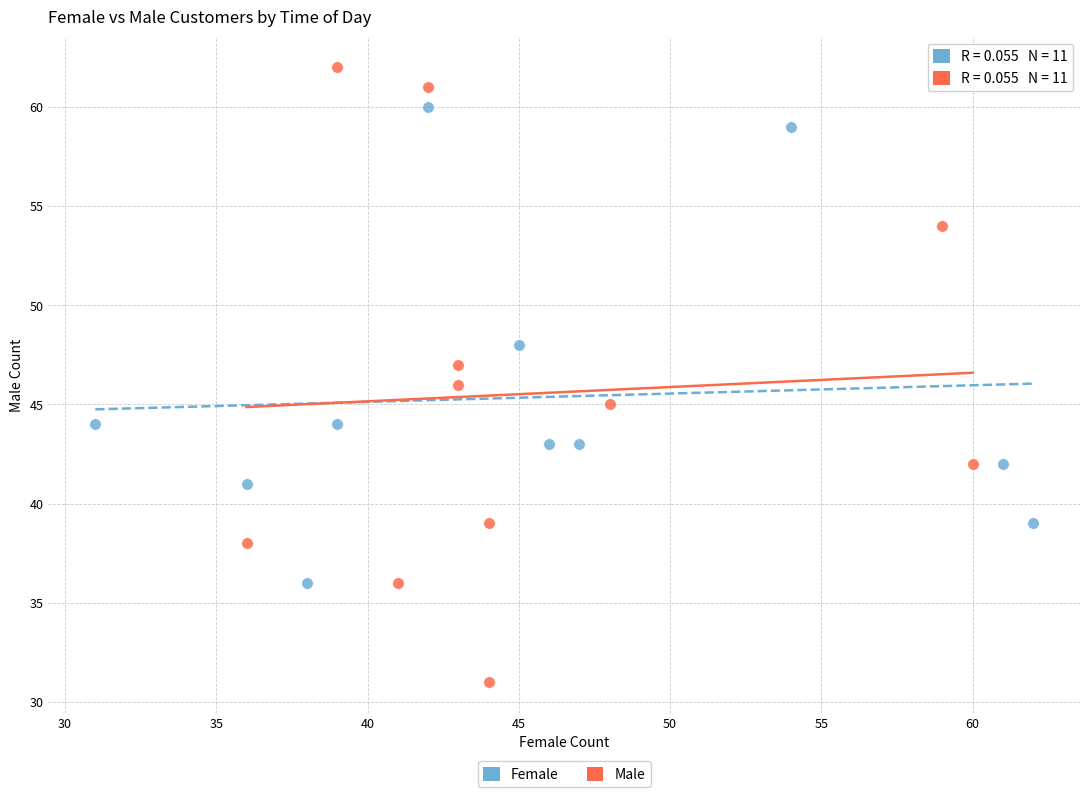

Which series has the widest spread of Y values?

Male